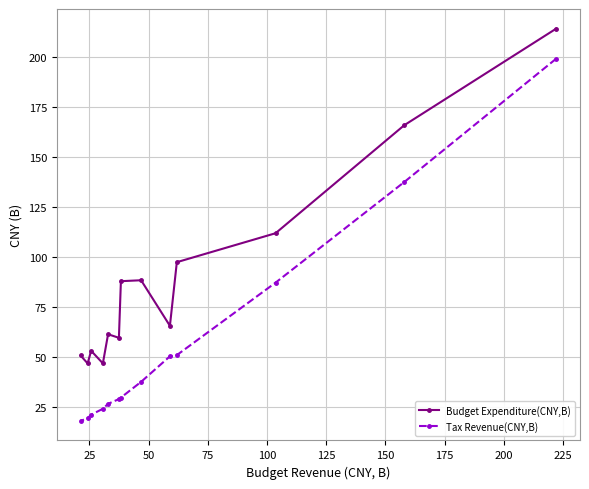

At how many categories does at least one series exceed 34?

13